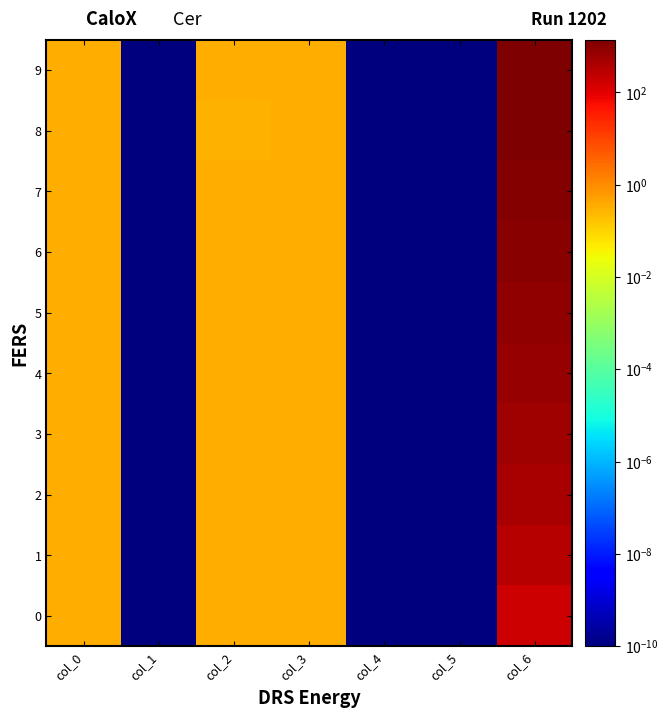

List the series in order of their peak value, lowest first.

0, 1, 2, 3, 4, 5, 6, 7, 8, 9